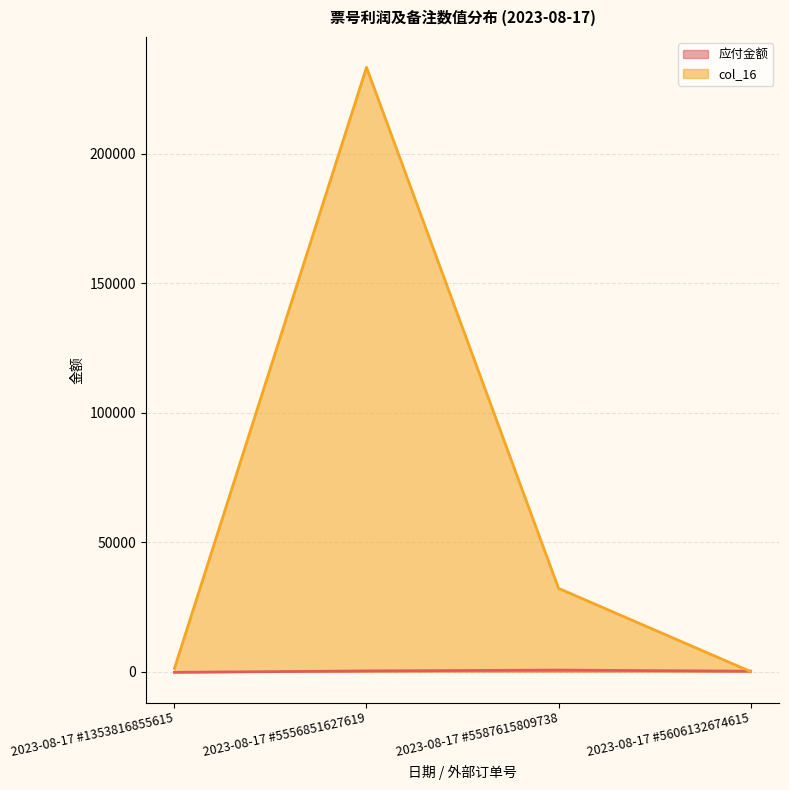

What is the total value across all series at 2023-08-17 #5606132674615?

140